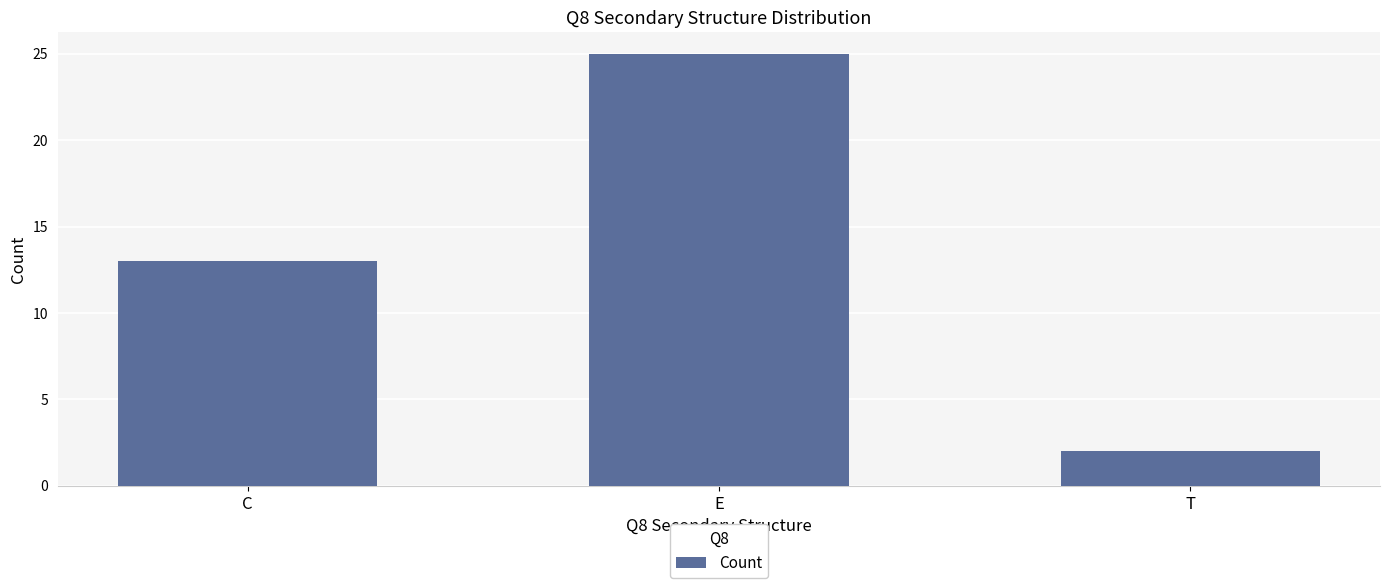

What value does the data have at E?

25